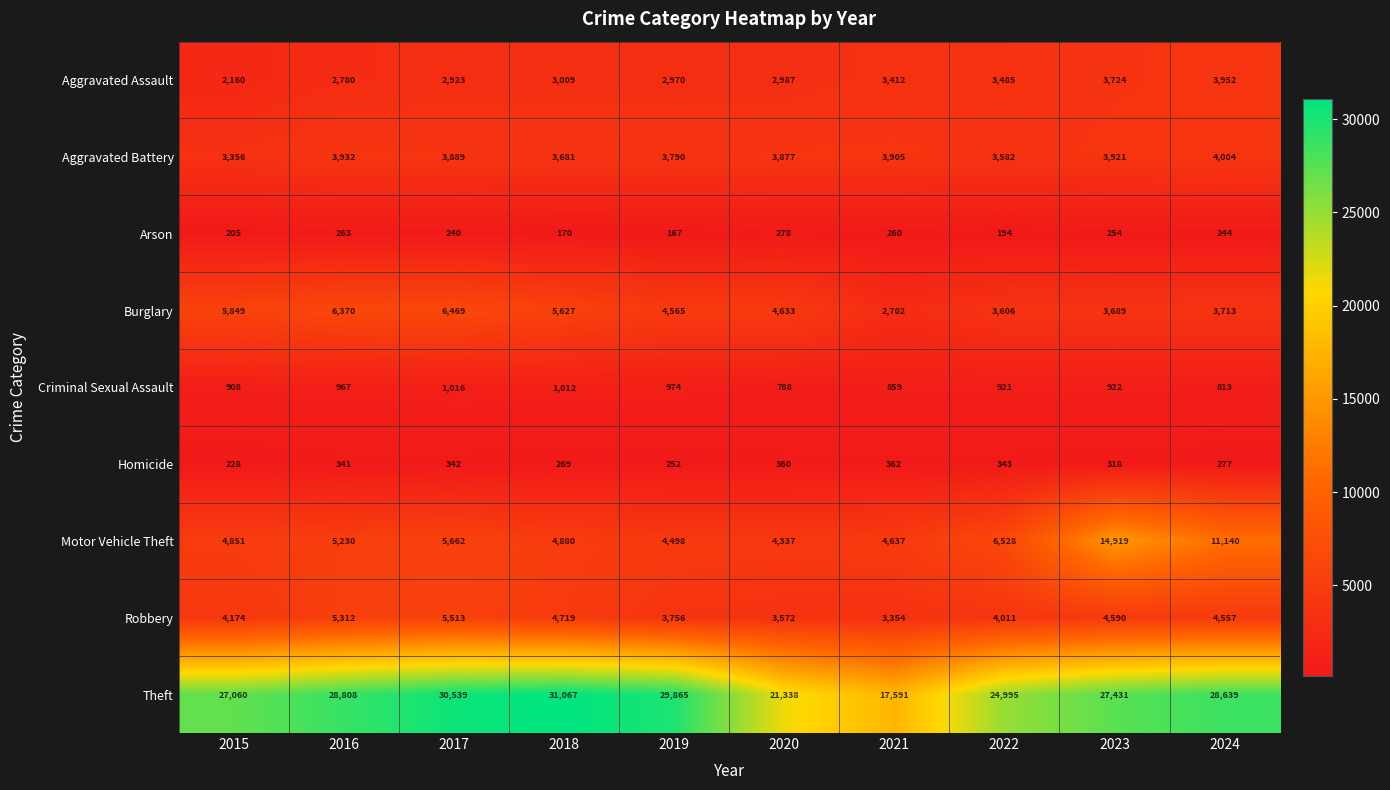

Rank the series by their maximum value, from highest to lowest.

Theft, Motor Vehicle Theft, Burglary, Robbery, Aggravated Battery, Aggravated Assault, Criminal Sexual Assault, Homicide, Arson